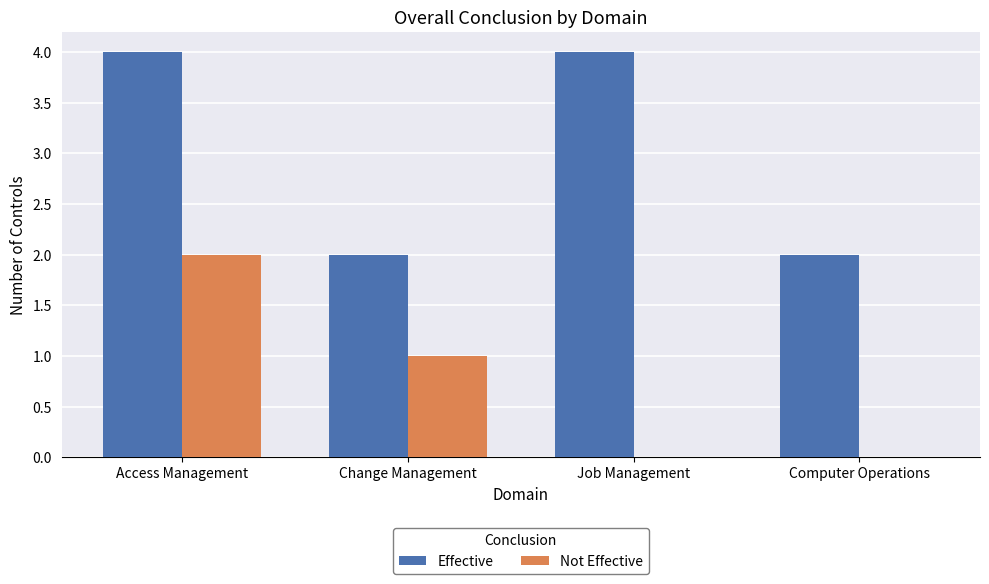

Read the Effective value at Job Management.

4